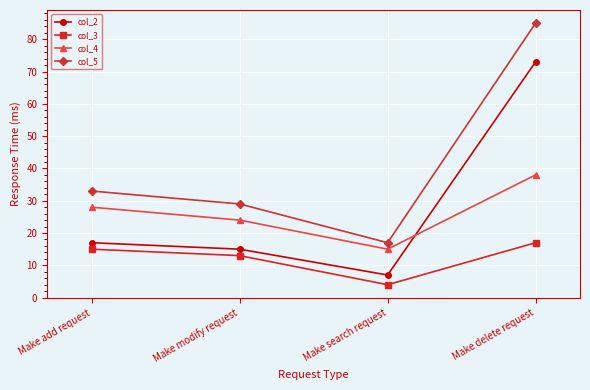

Between which two adjacent categories do col_4 and col_2 first intersect?

Make search request and Make delete request